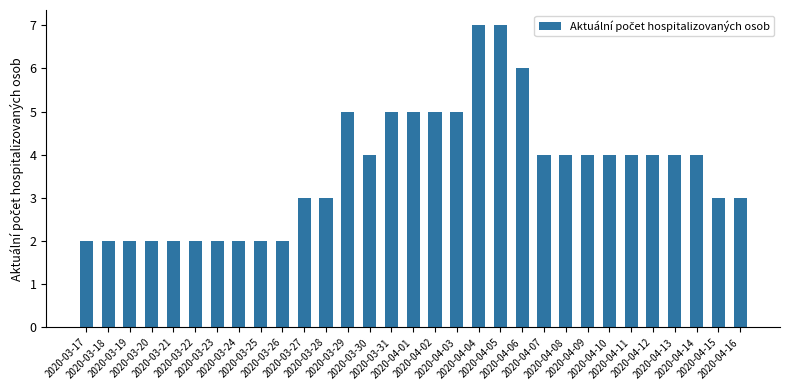

Reading left to right, transcribe all the data shown in this chart.

2020-03-17=2	2020-03-18=2	2020-03-19=2	2020-03-20=2	2020-03-21=2	2020-03-22=2	2020-03-23=2	2020-03-24=2	2020-03-25=2	2020-03-26=2	2020-03-27=3	2020-03-28=3	2020-03-29=5	2020-03-30=4	2020-03-31=5	2020-04-01=5	2020-04-02=5	2020-04-03=5	2020-04-04=7	2020-04-05=7	2020-04-06=6	2020-04-07=4	2020-04-08=4	2020-04-09=4	2020-04-10=4	2020-04-11=4	2020-04-12=4	2020-04-13=4	2020-04-14=4	2020-04-15=3	2020-04-16=3